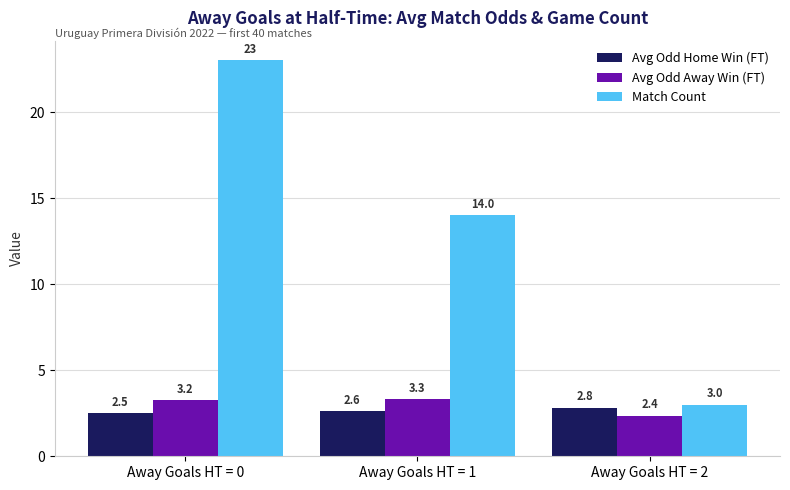

How many bars are there in total?

9